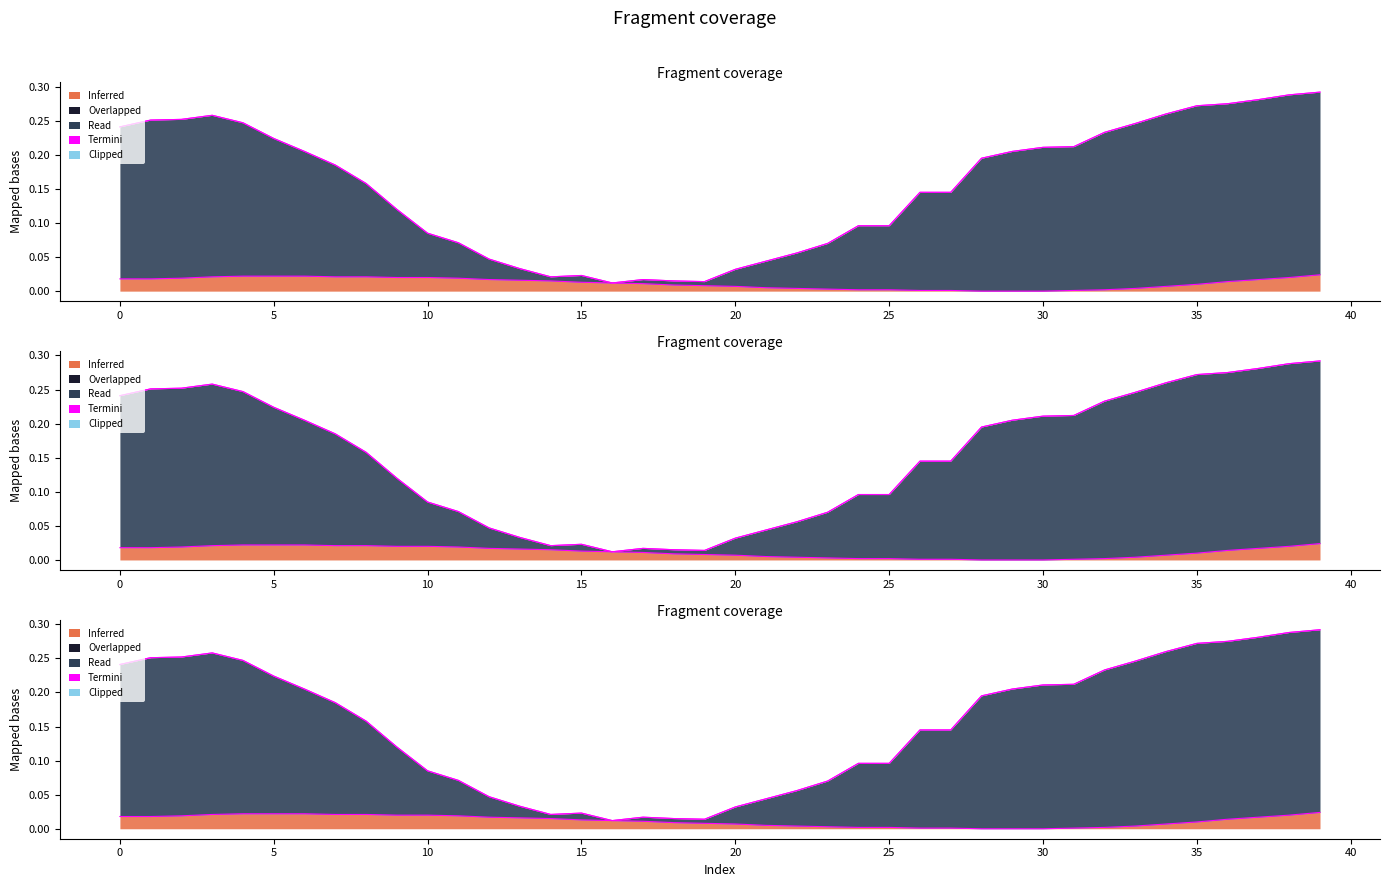

Which has a higher value, 10 or 27?

10